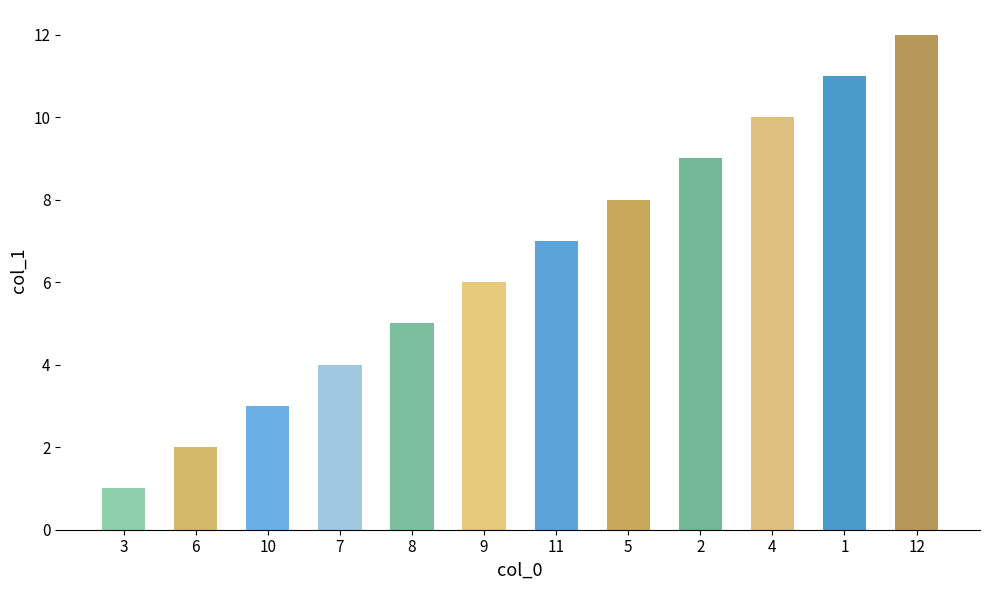

What is the ratio of the value at 4 to the value at 7?

2.5